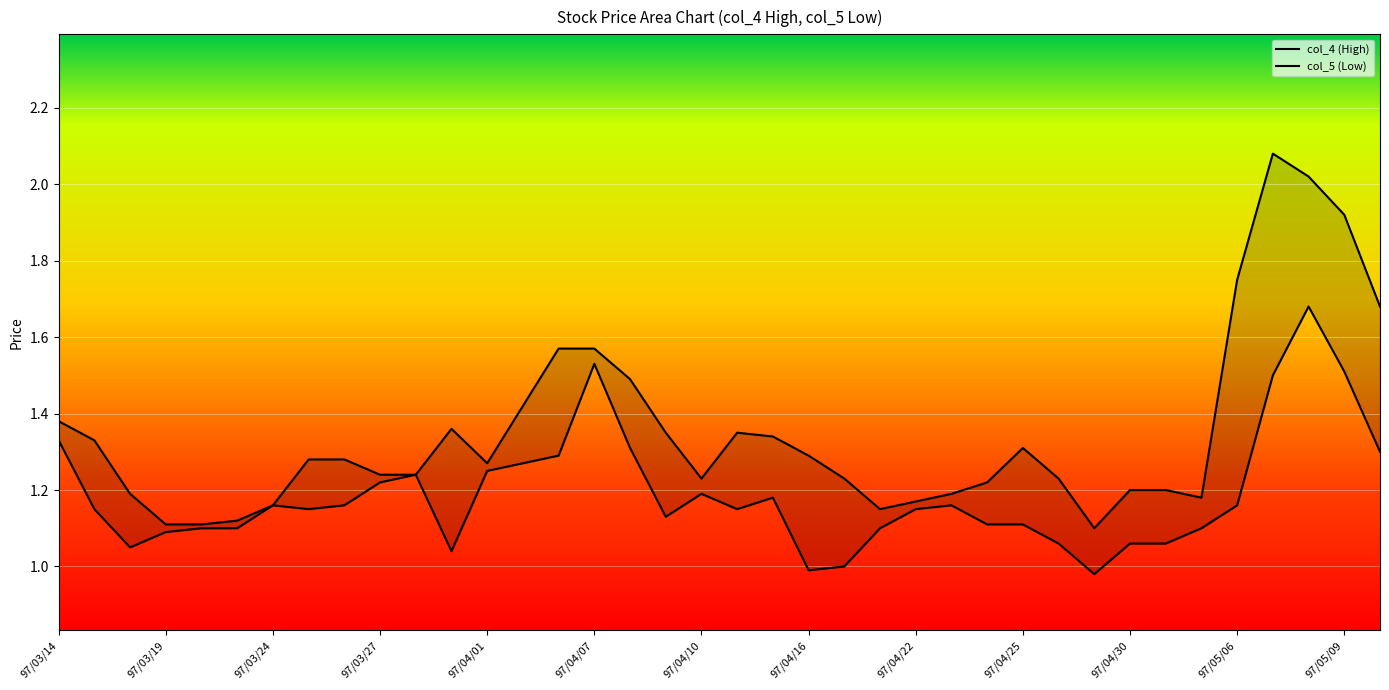

At how many categories does at least one series exceed 1?

38